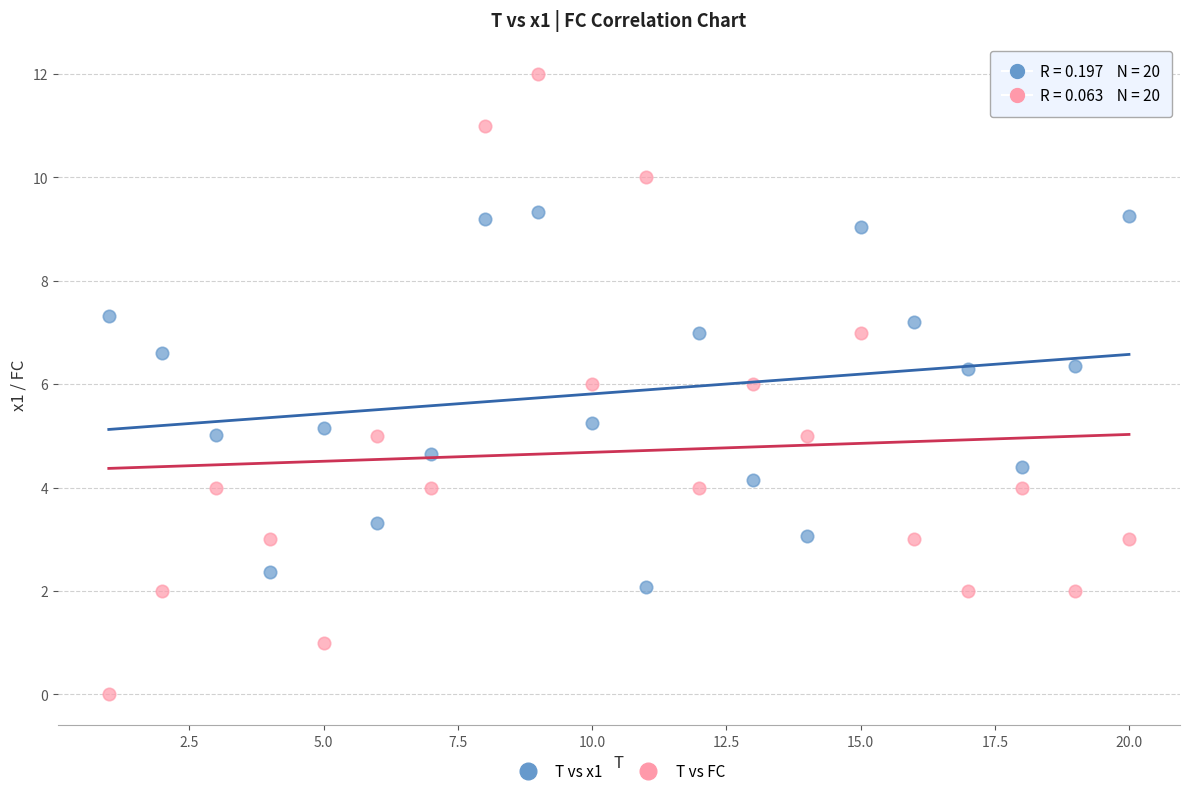

What is the X range (max minus min) for the scatter plot?

19.0